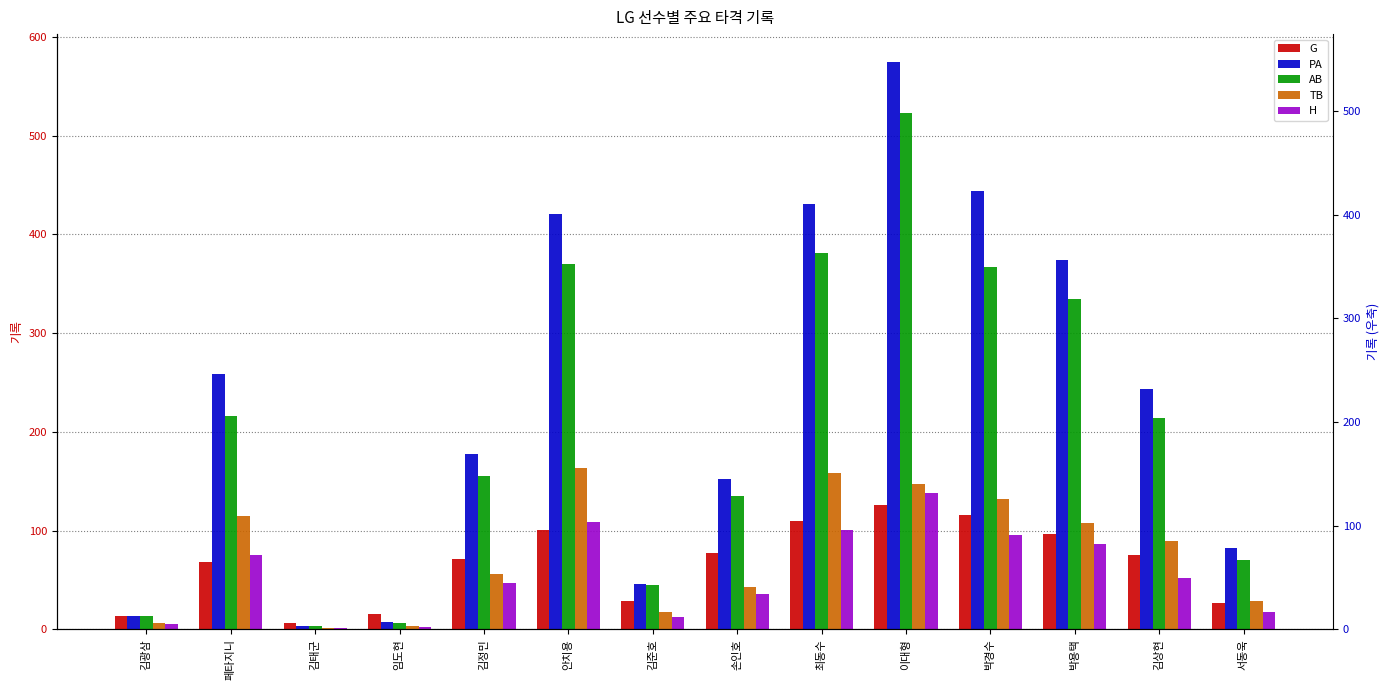

Rank the series by their maximum value, from highest to lowest.

PA, AB, TB, H, G